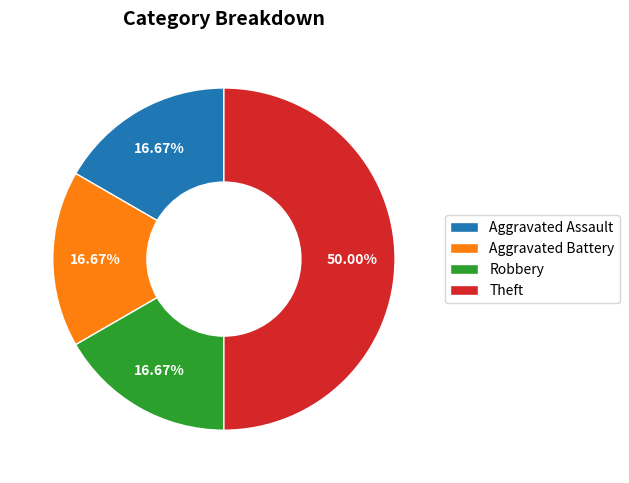

To the nearest percent, what portion does Aggravated Assault represent?

17%